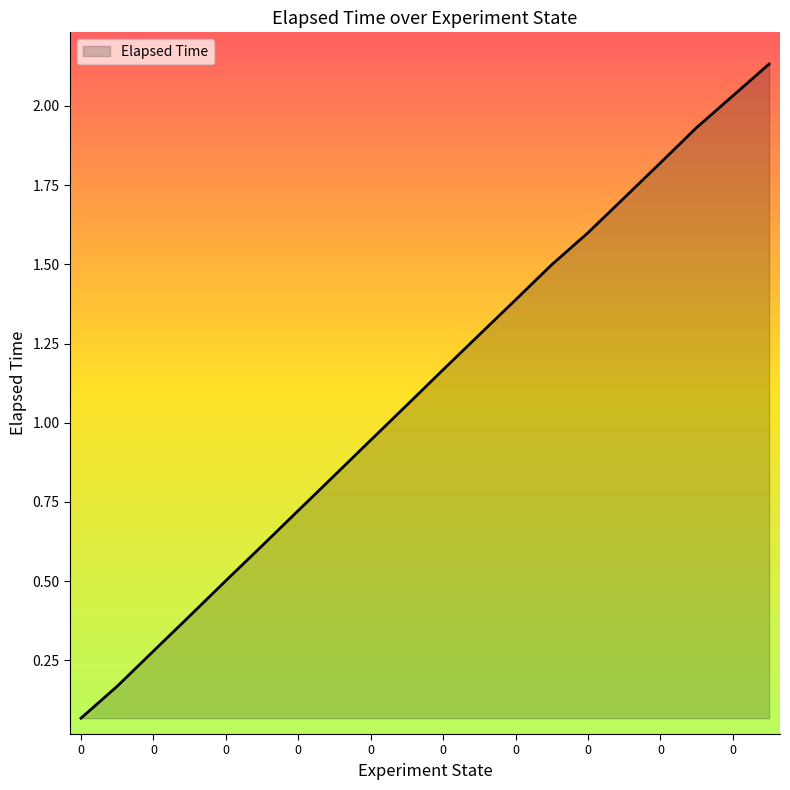

Is this an area chart (filled region under the line)?

Yes